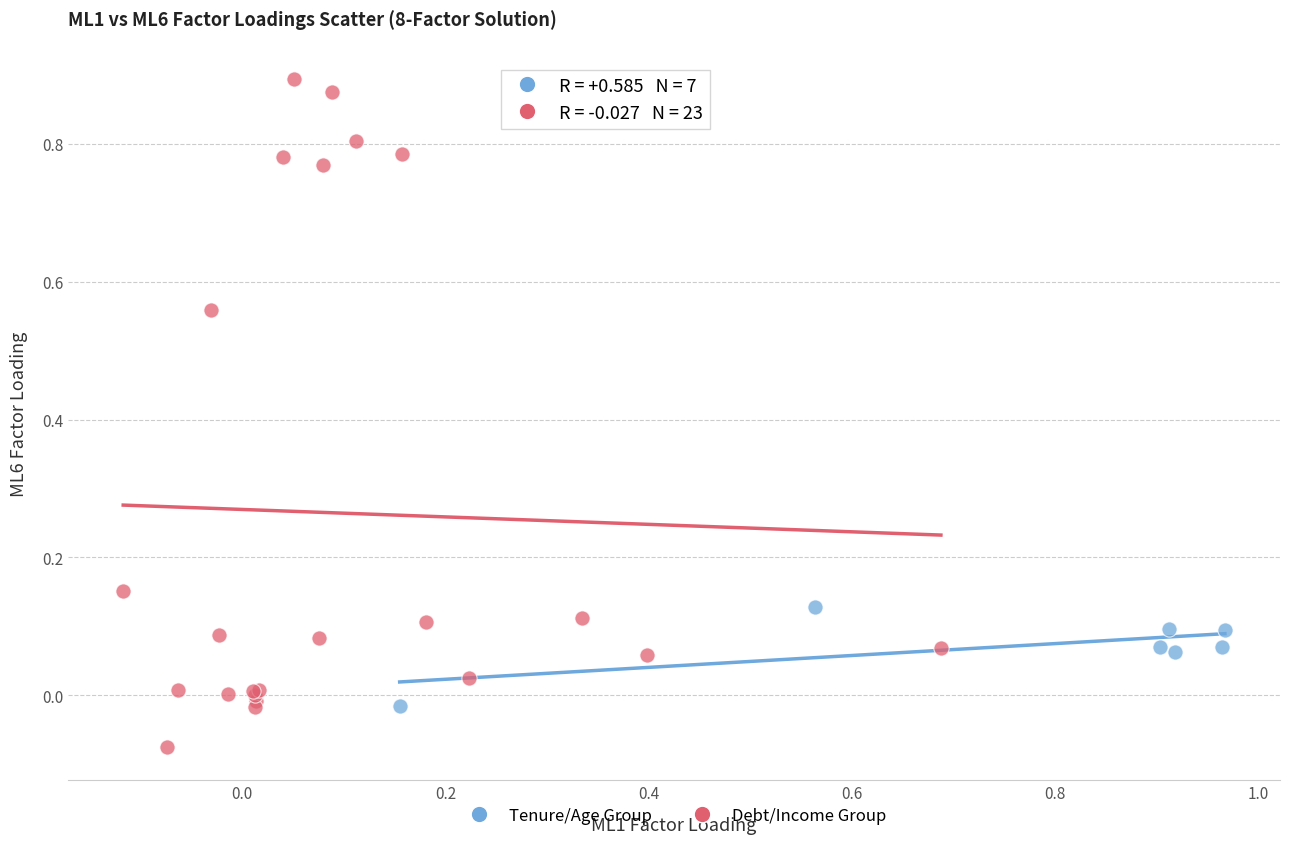

Which series contains the lowest Y value?

Debt/Income Group